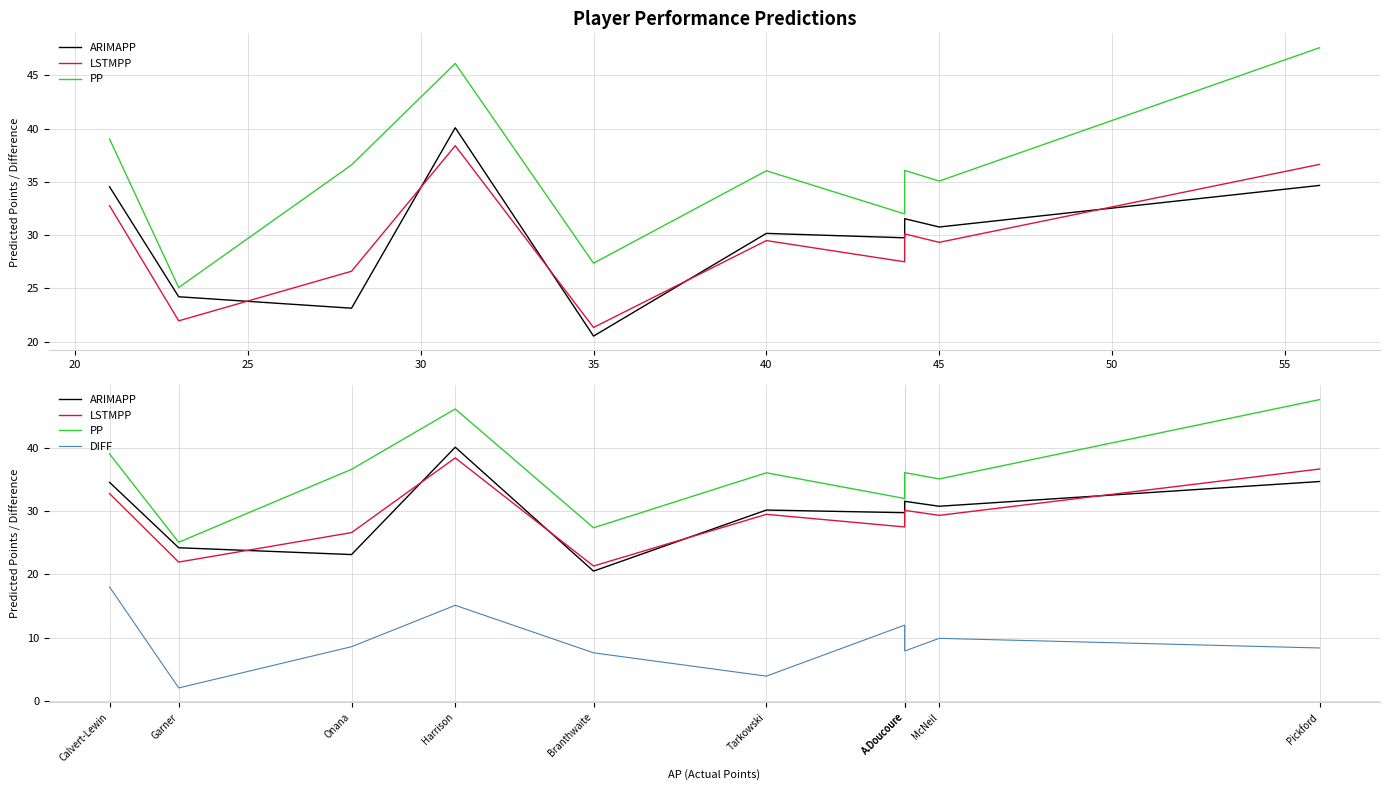

How many lines are shown in the chart?

4